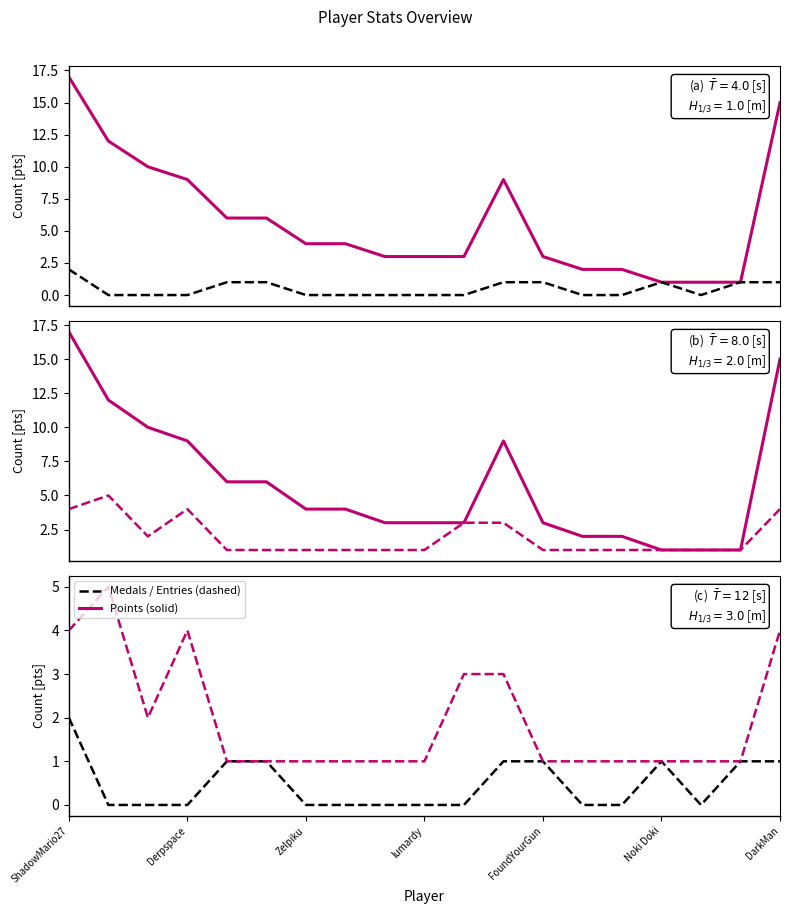

True or false: Medals and Points cross at least once.

False